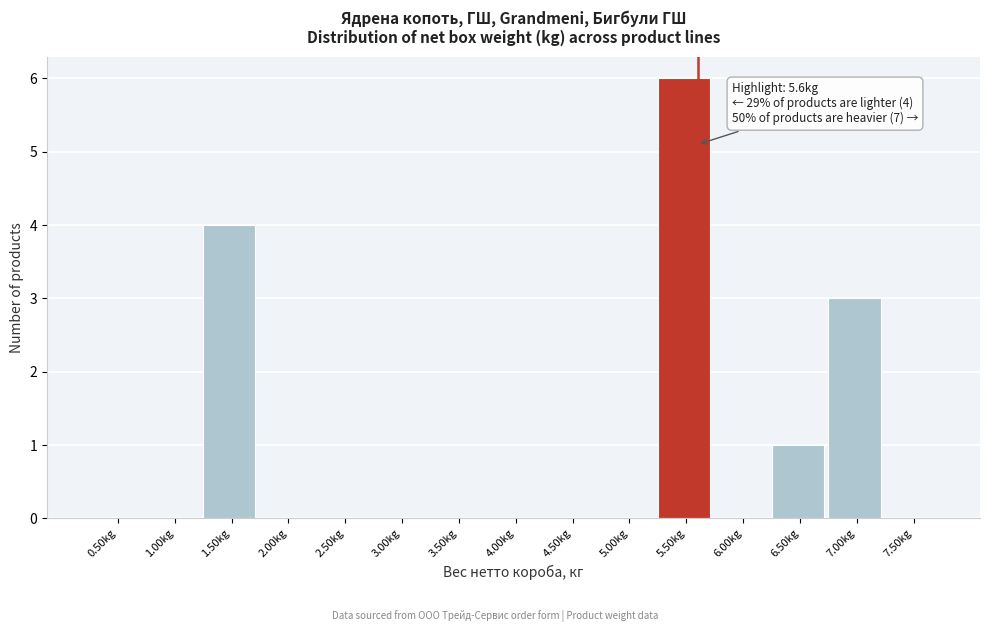

Reading left to right, transcribe all the data shown in this chart.

0.50kg=0	1.00kg=0	1.50kg=4	2.00kg=0	2.50kg=0	3.00kg=0	3.50kg=0	4.00kg=0	4.50kg=0	5.00kg=0	5.50kg=6	6.00kg=0	6.50kg=1	7.00kg=3	7.50kg=0